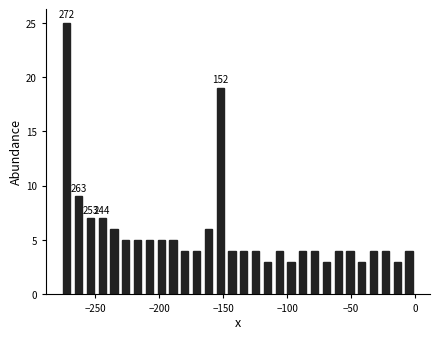

Read against the x-axis, roughly where is the centre of the tallest bar?

-270